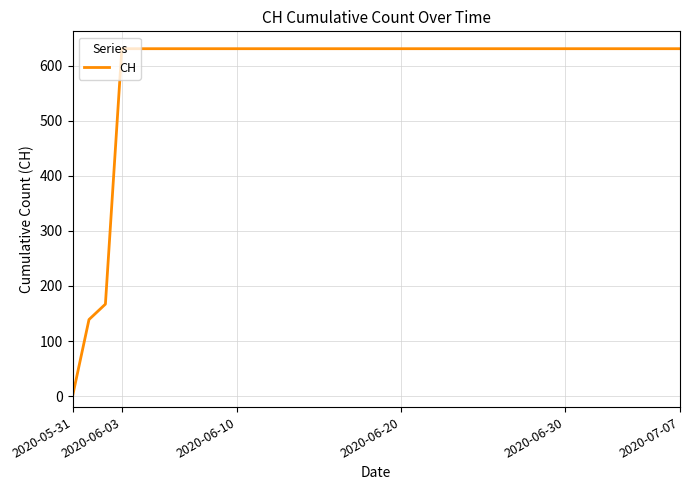

What is the maximum value shown in the chart?

631